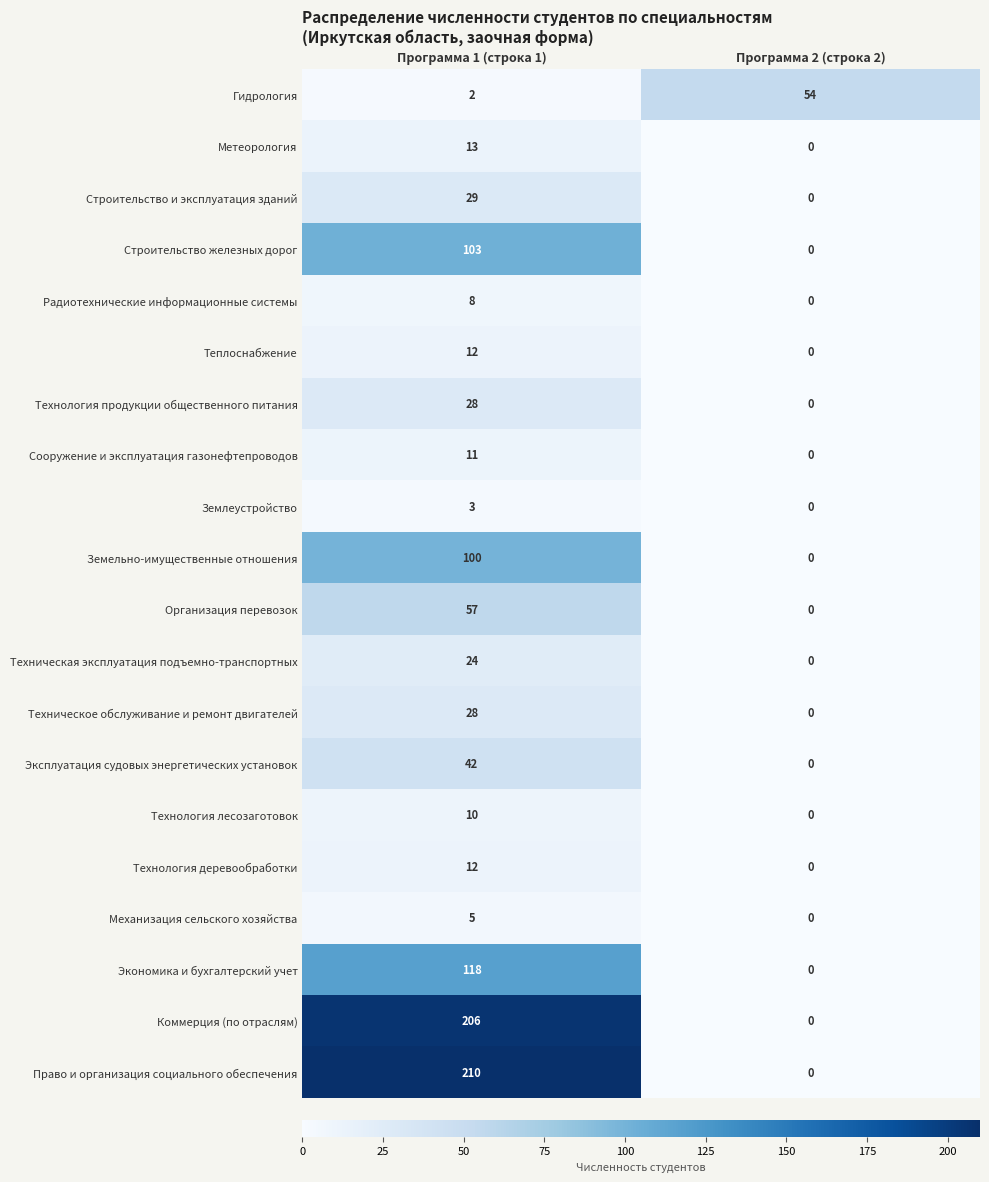

True or false: Право и организация социального обеспечения has a value of -125 at Программа 2 (строка 2).

False